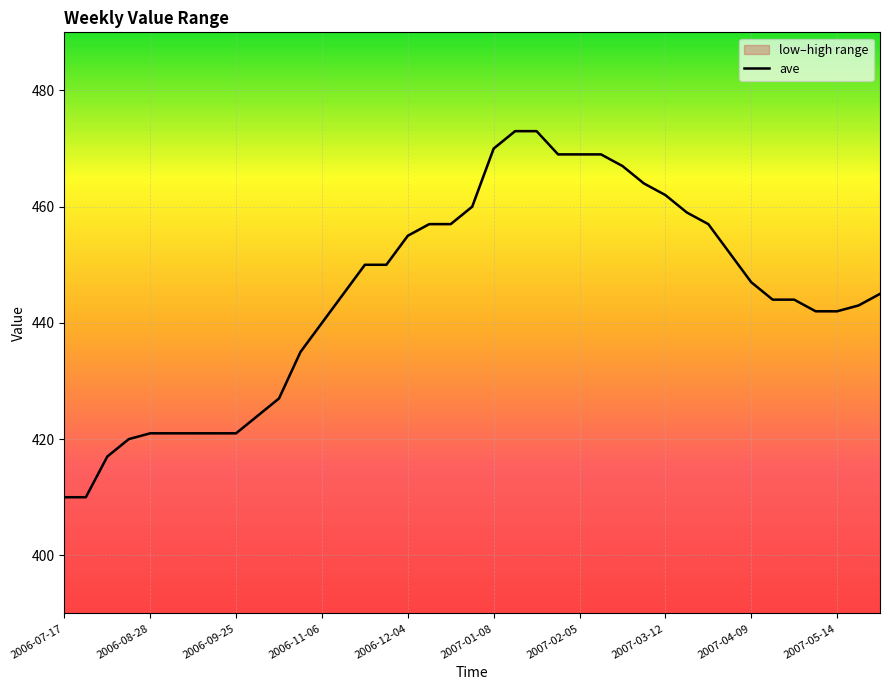

What is the greatest value displayed?

473